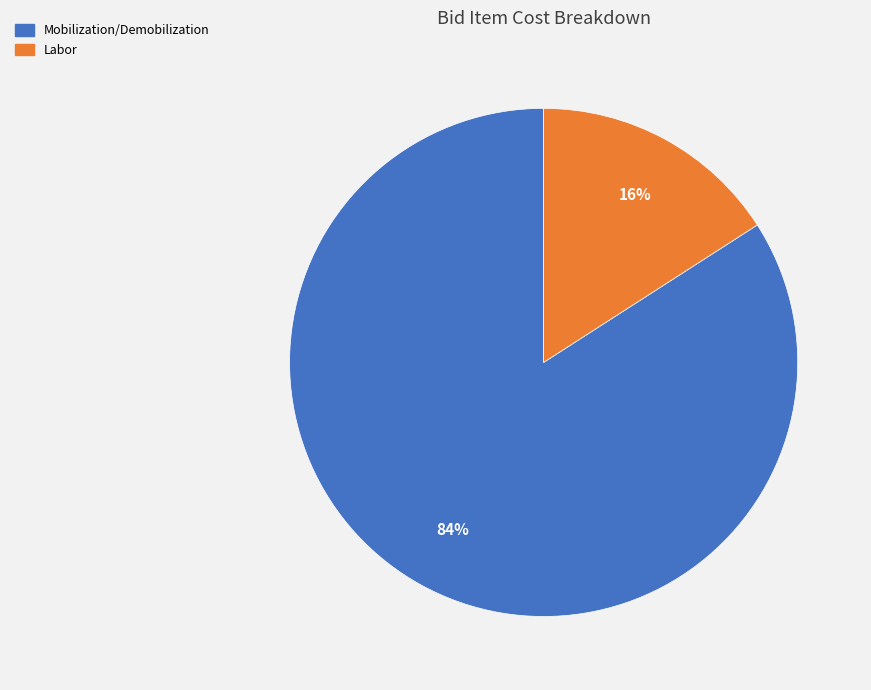

Do Labor and Mobilization/Demobilization together represent more than half of the pie?

Yes